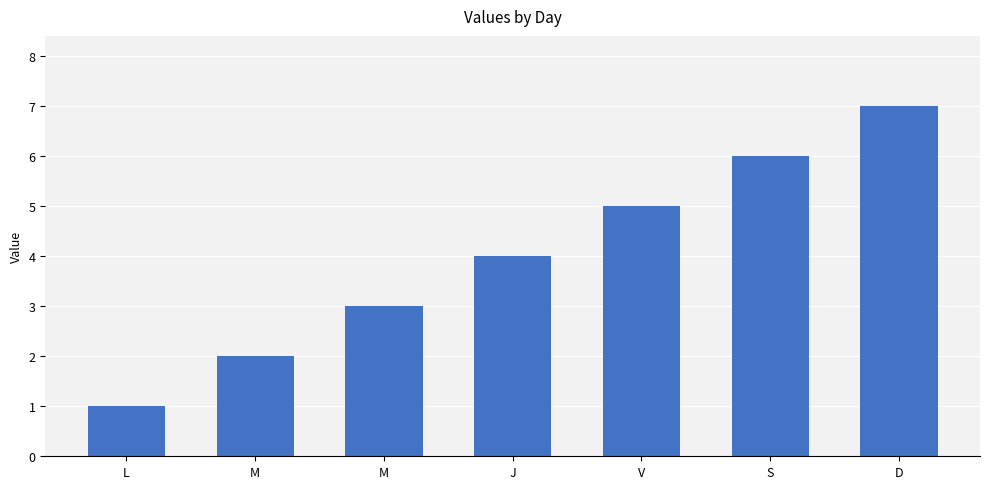

Count the number of categories in the chart.

7